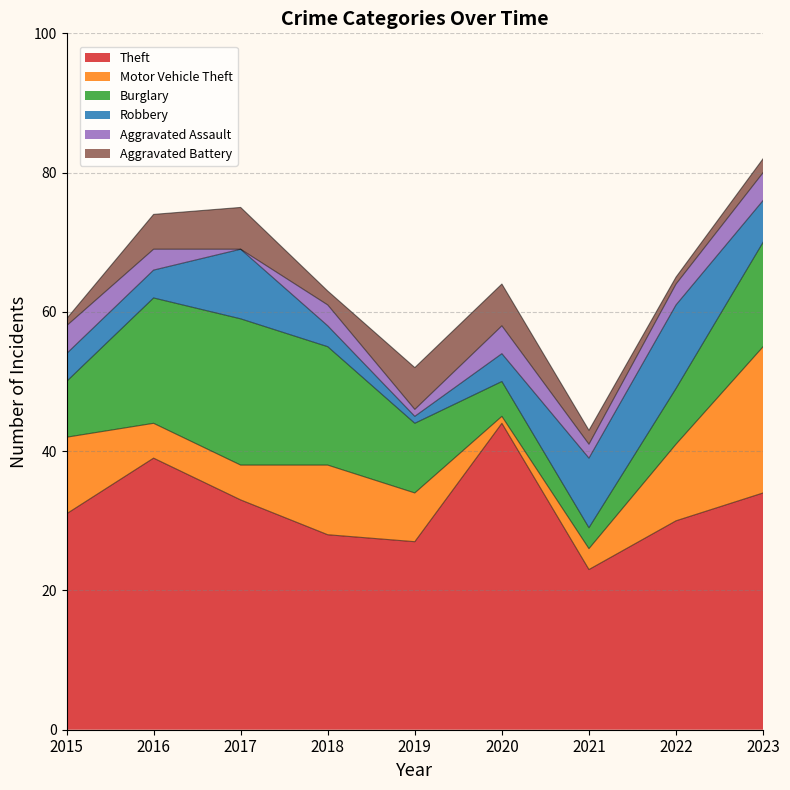

At which category does Aggravated Battery reach its first local peak?

2017